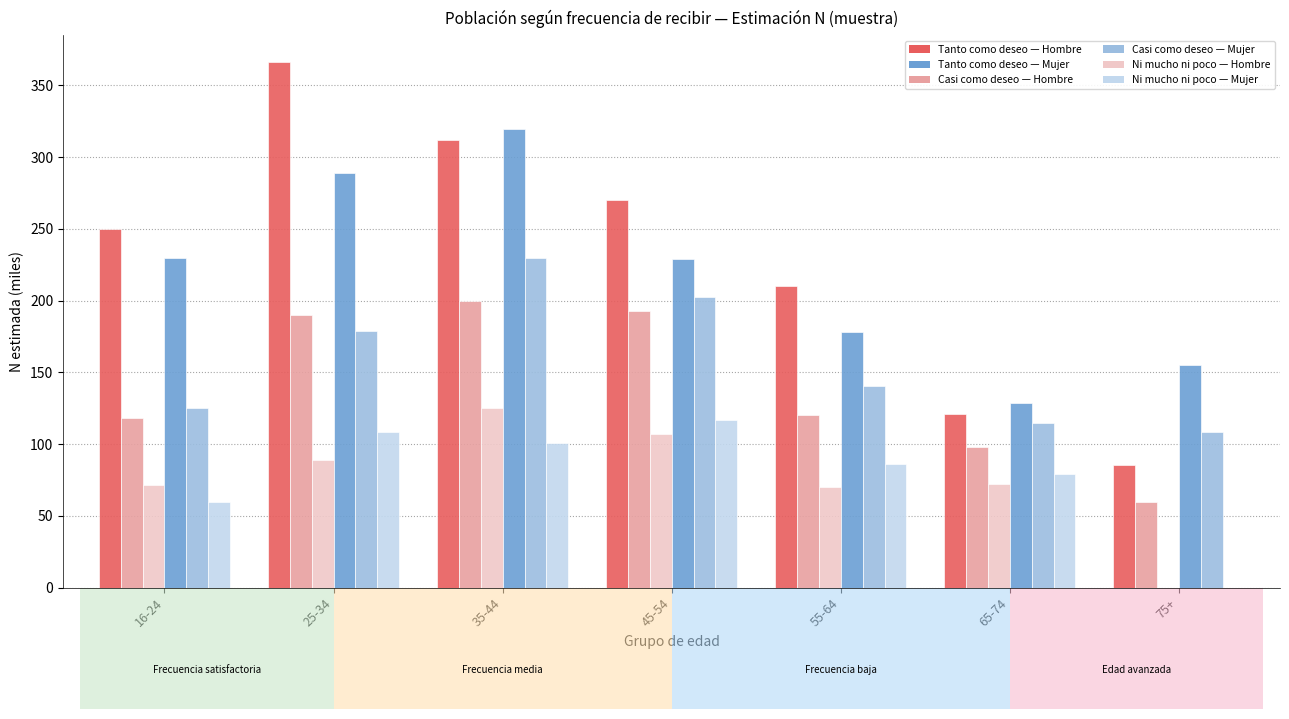

At which category is the sum across all series the highest?

35-44